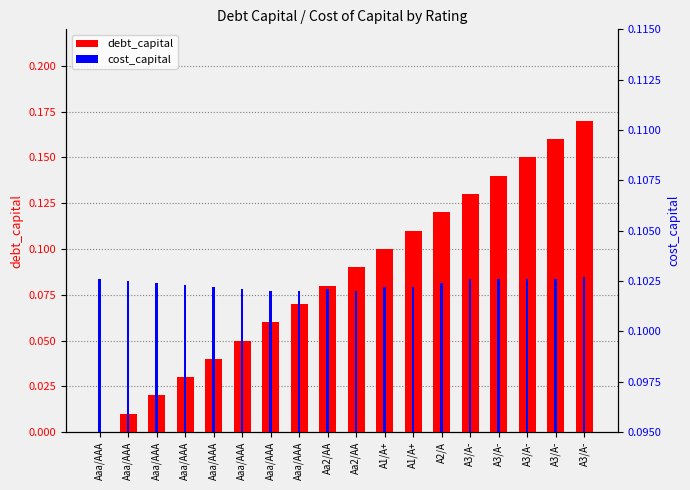

How many bars are there in each group?

2